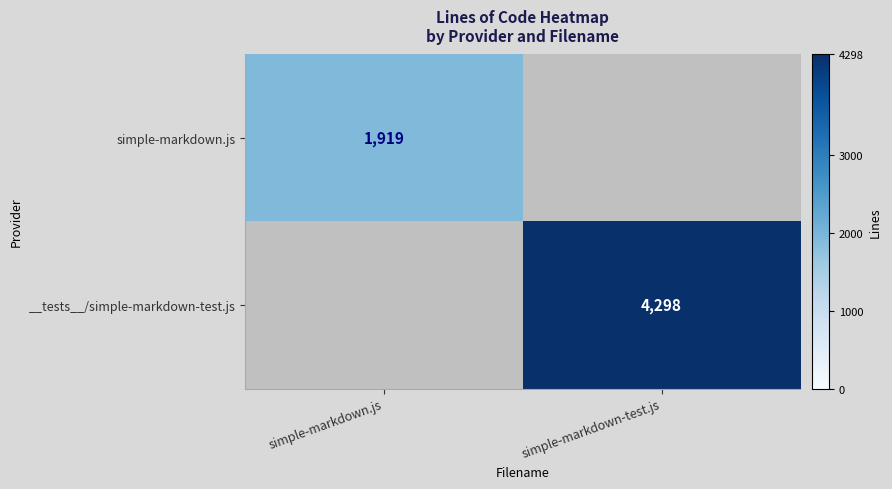

Which label corresponds to the largest value in the chart?

simple-markdown-test.js